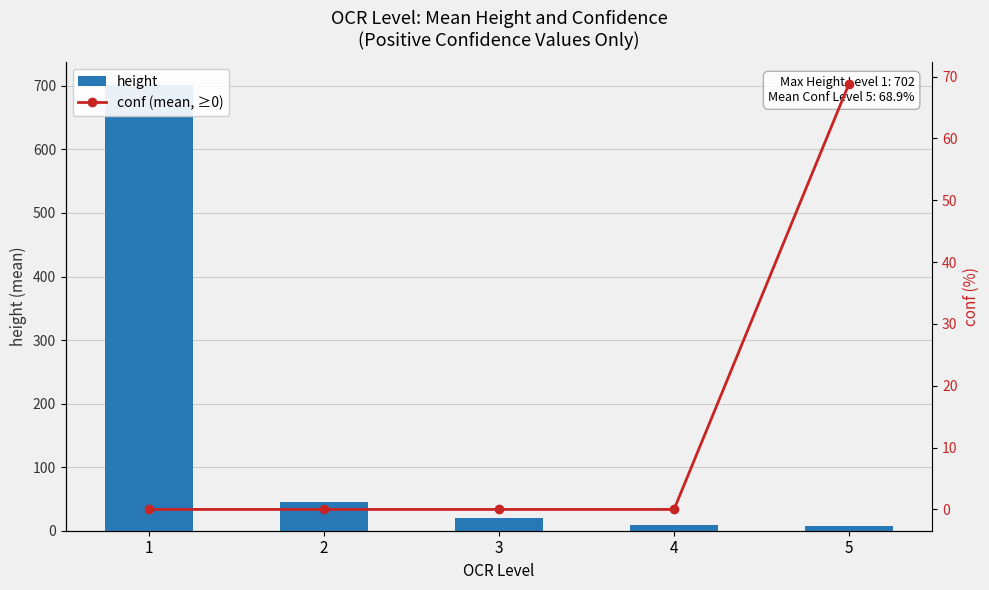

Count the number of categories in the chart.

5